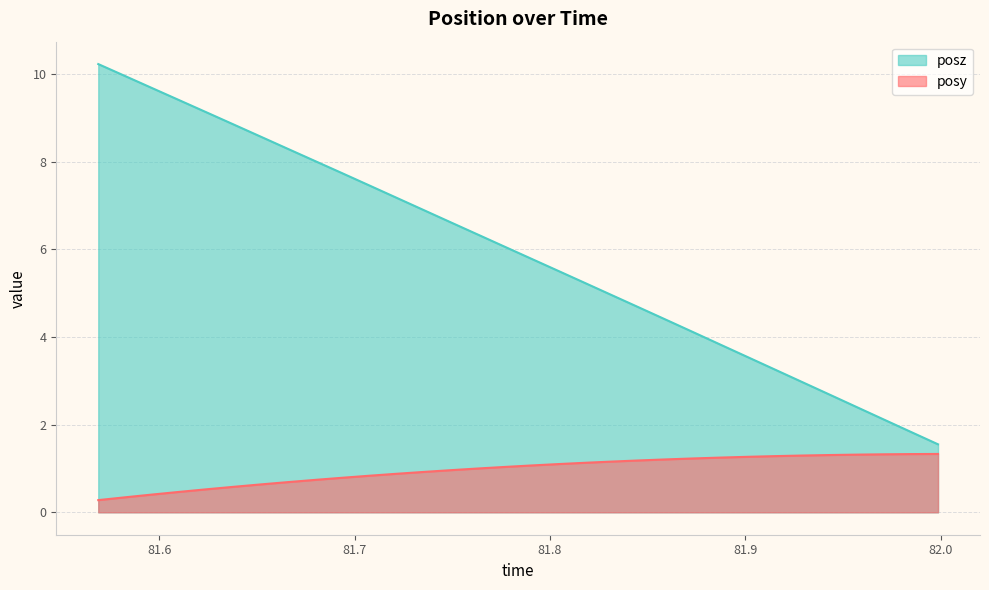

Between 81.61023 and 81.73523, which is larger?

81.73523